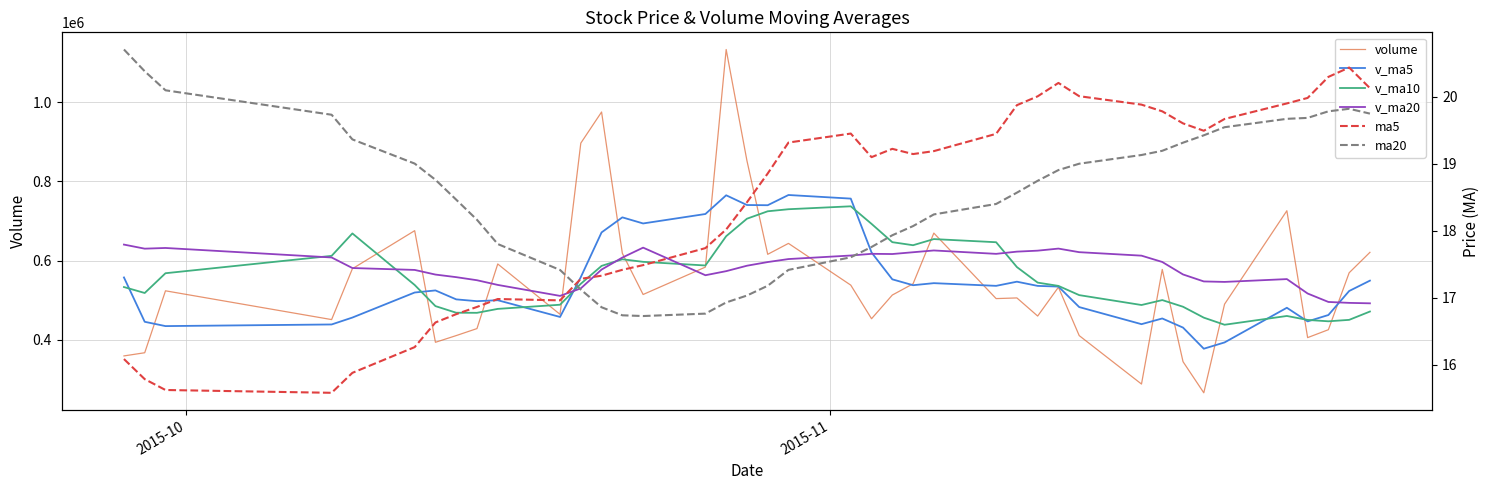

How many data points in volume are above 524009?

20